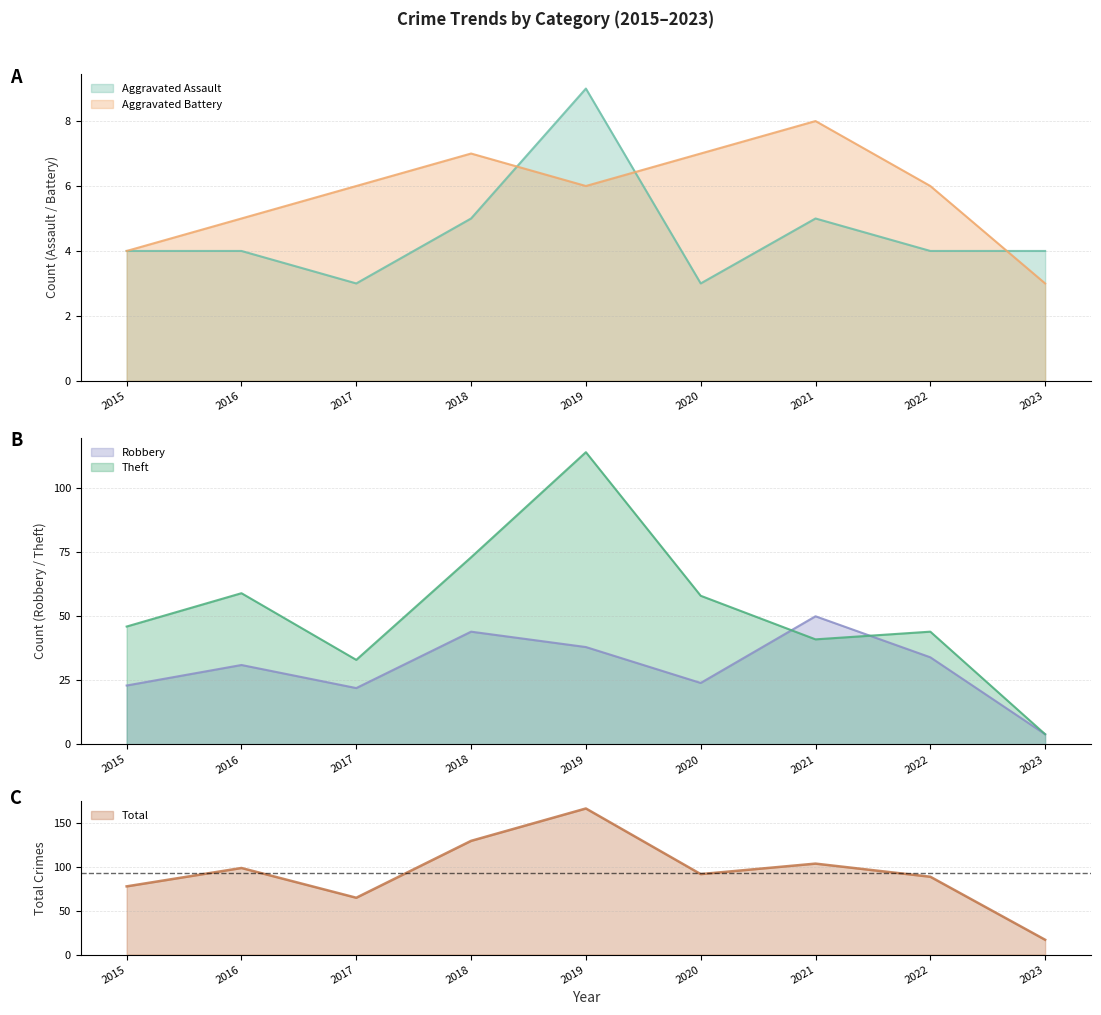

What is the difference between the maximum and second lowest values in the Robbery series?

28